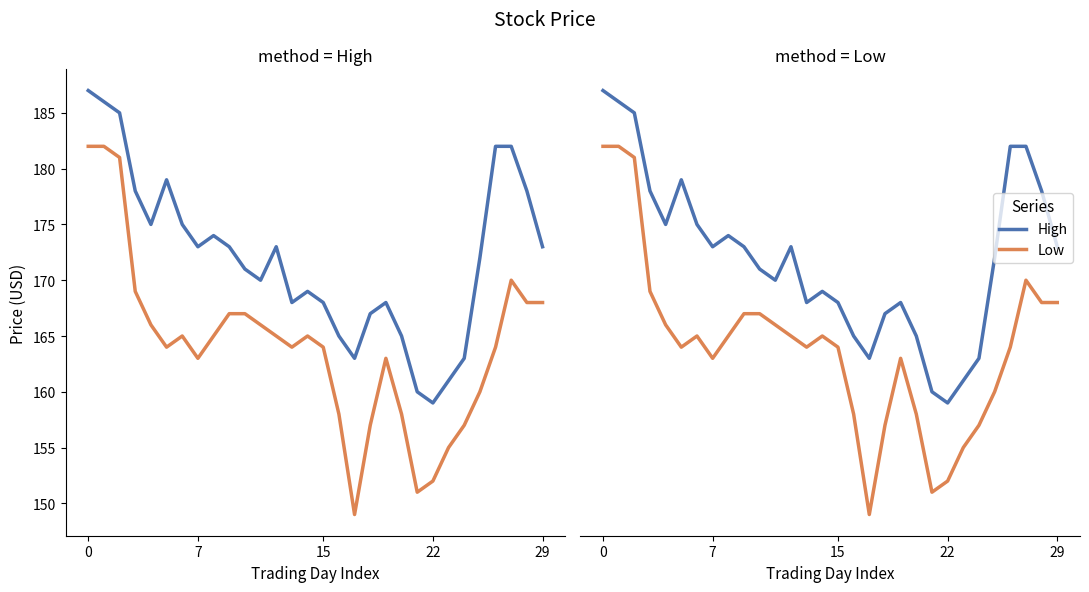

Rank the series at 14 from highest to lowest value.

High, Low